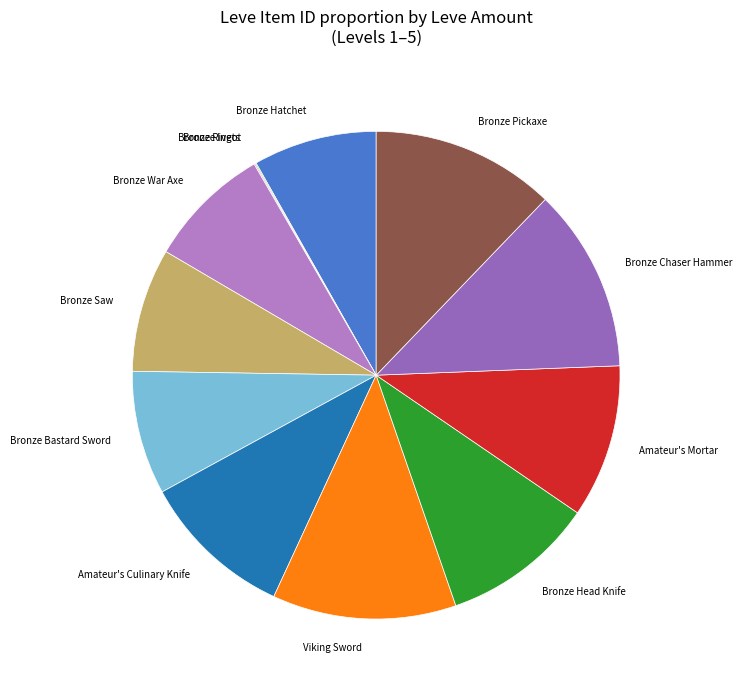

Approximately how many times larger is the value at Bronze War Axe compared to Bronze Hatchet?

1.0